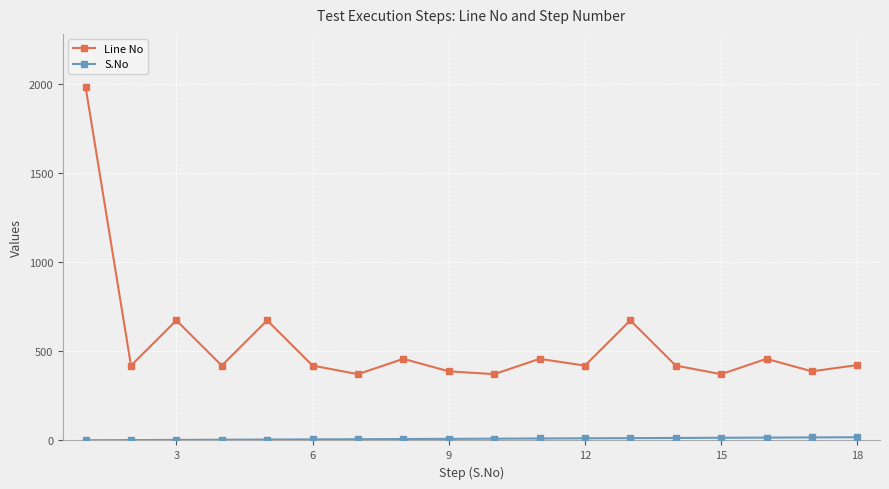

What is the difference between the maximum and second lowest values in the Line No series?

1612